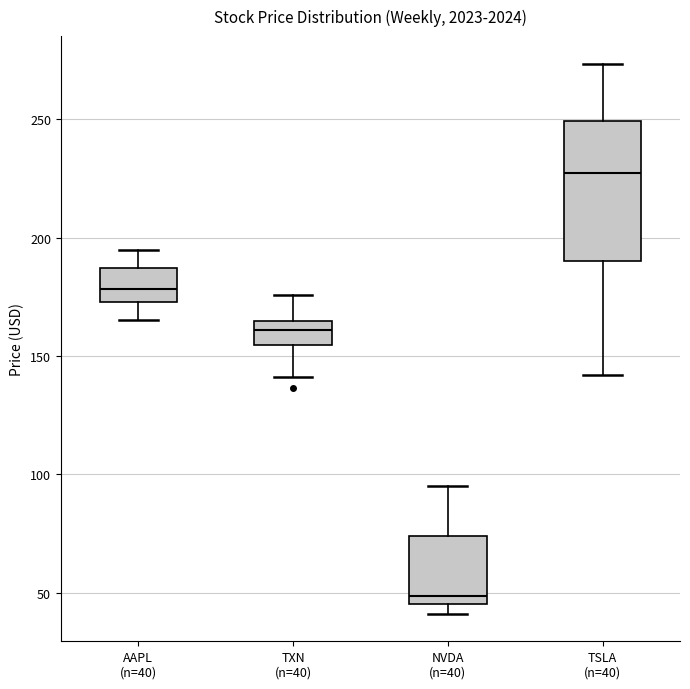

Which box is the tallest, from its lower edge to its upper edge?

TSLA (n=40)